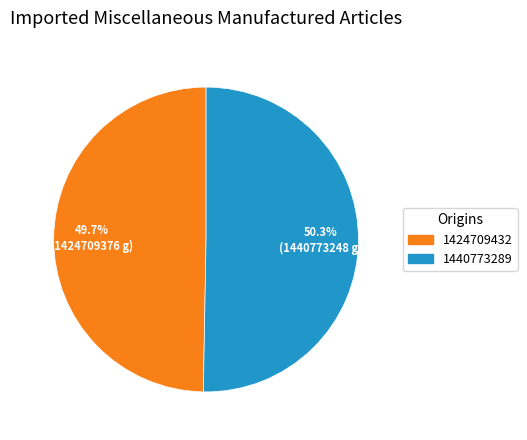

Is there a majority slice in this chart?

Yes